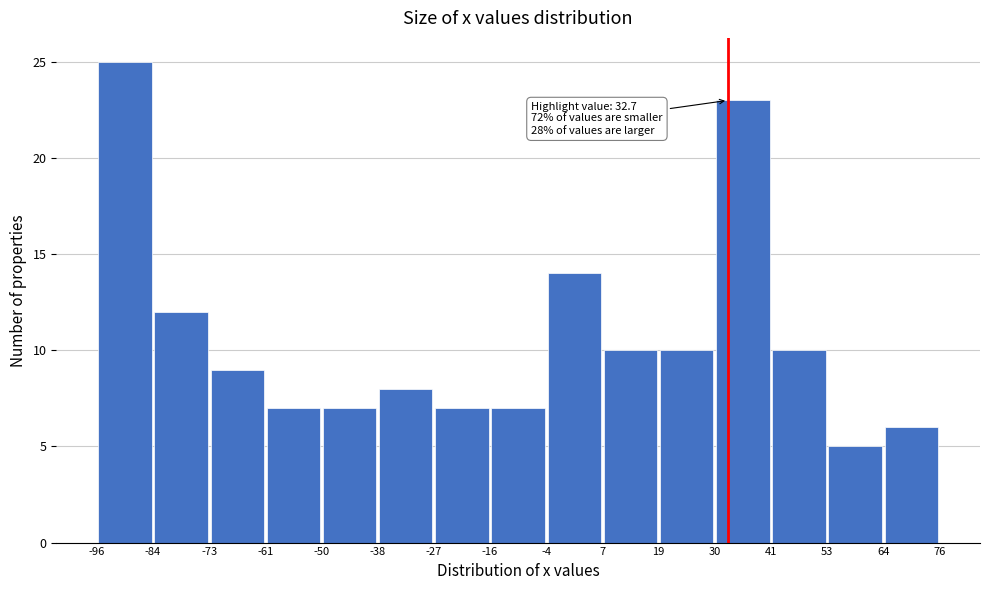

Which range on the x-axis has the tallest bar?

-96 to -84